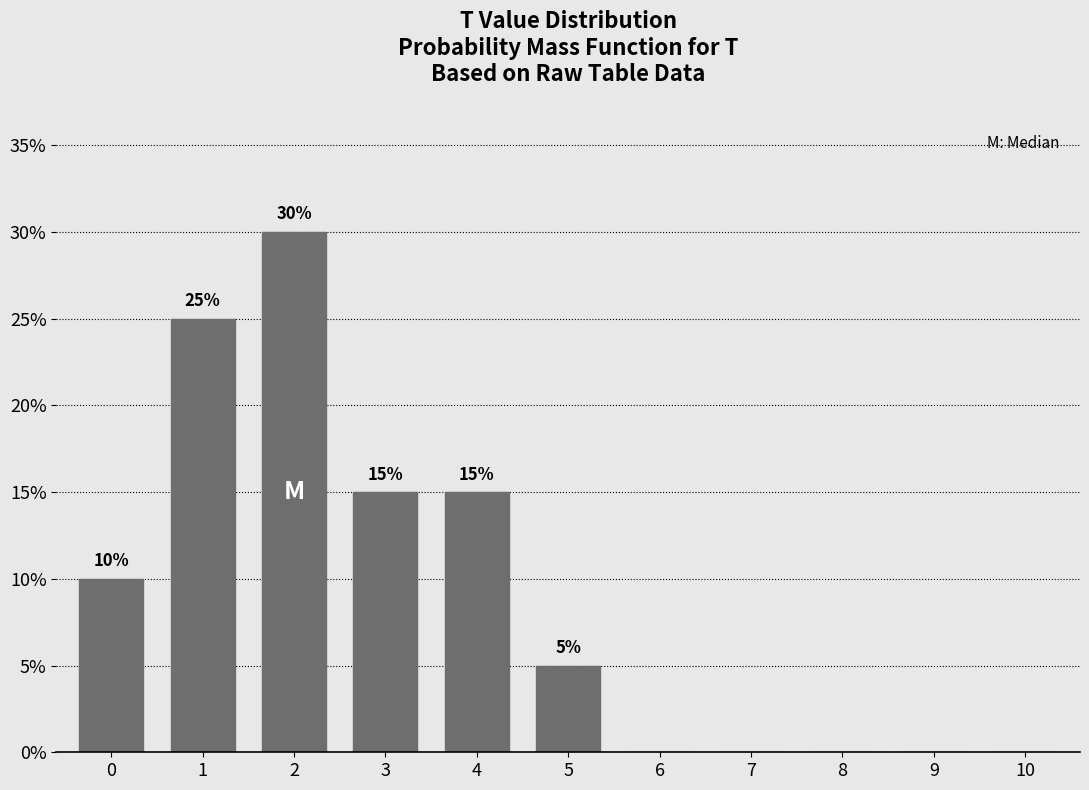

Reading left to right, list all the values displayed in this chart.

0=10	1=25	2=30	3=15	4=15	5=5	6=0	7=0	8=0	9=0	10=0